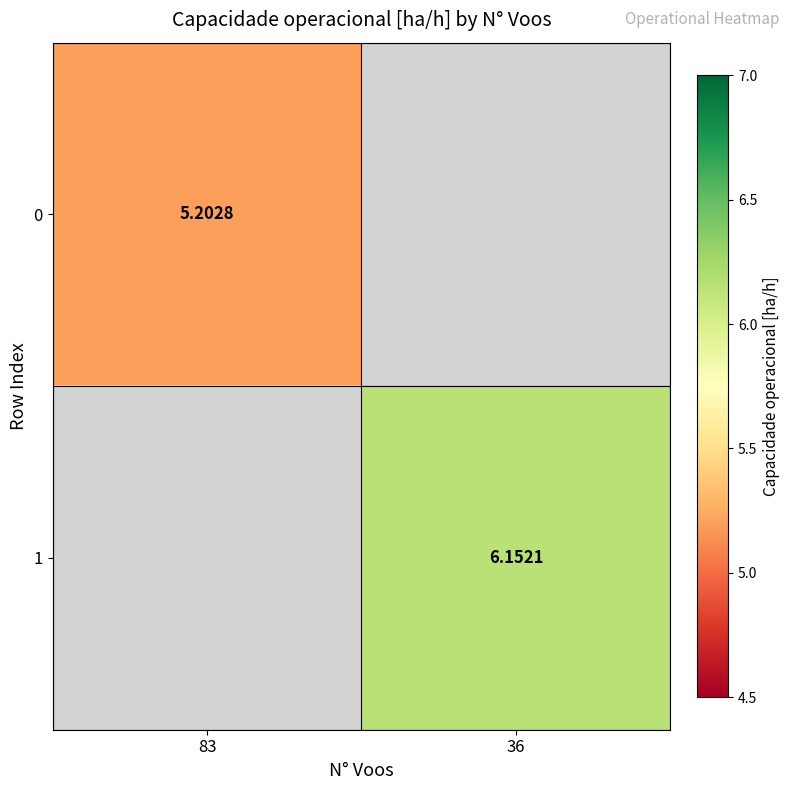

At which label does 1 first exceed 6?

36